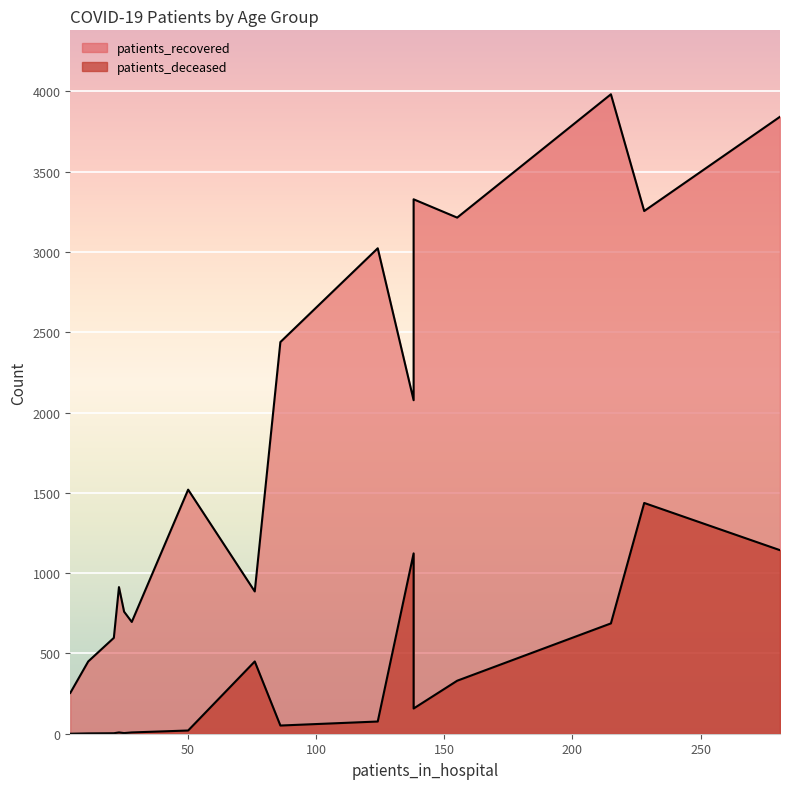

True or false: patients_recovered and patients_deceased intersect in this chart.

False